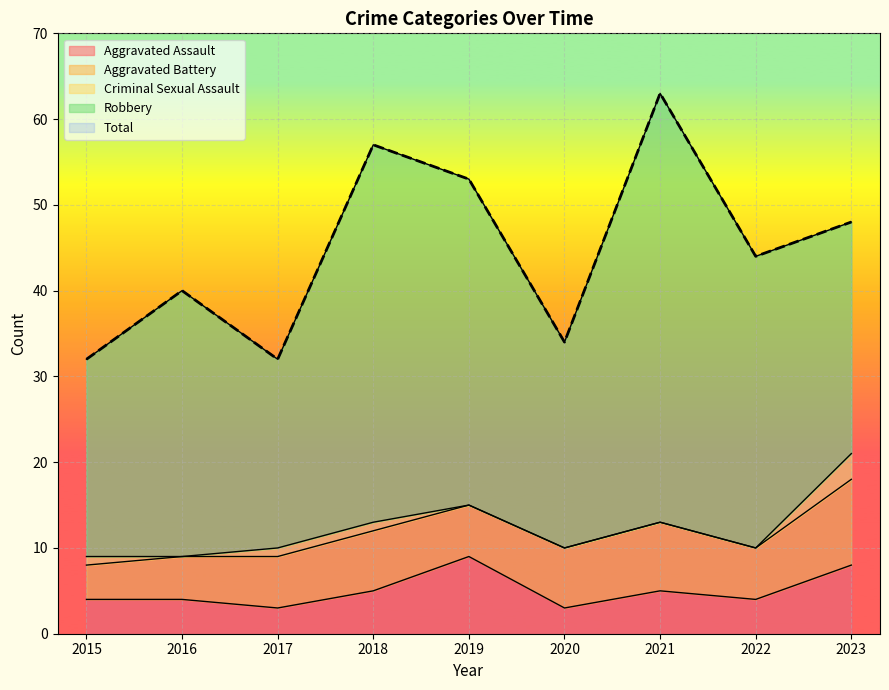

What is the difference between the maximum and second lowest values in the Aggravated Battery series?

5